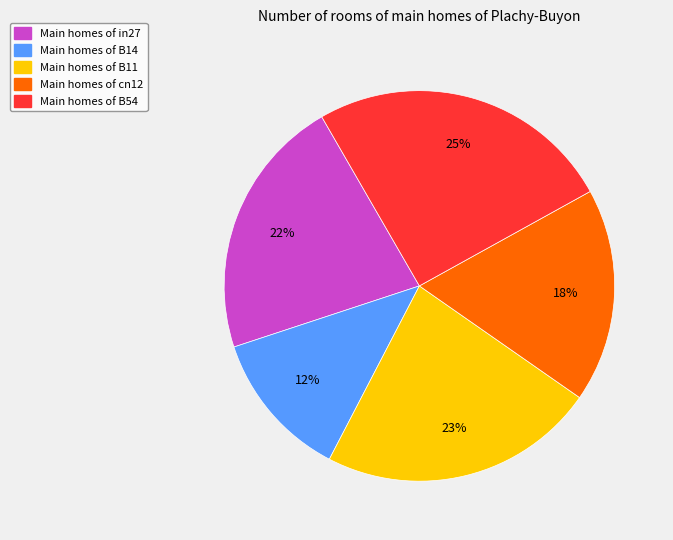

Is there a majority slice in this chart?

No